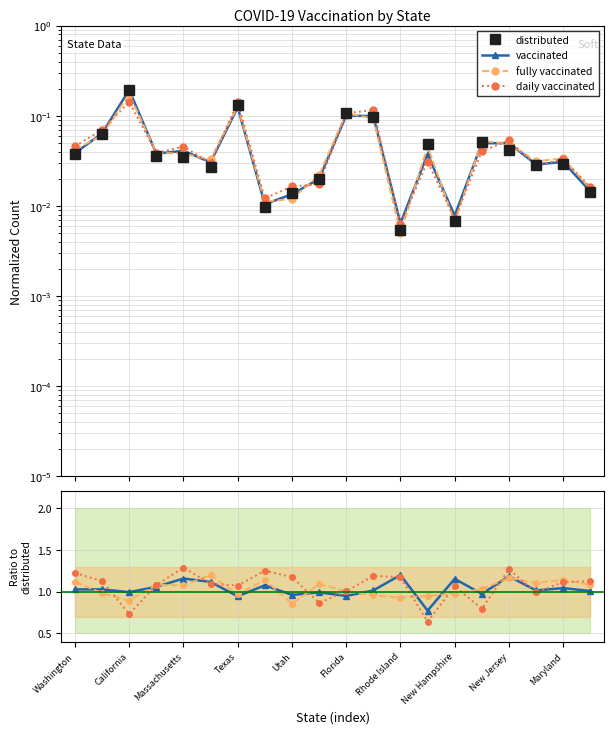

At which label does vaccinated reach its peak?

California